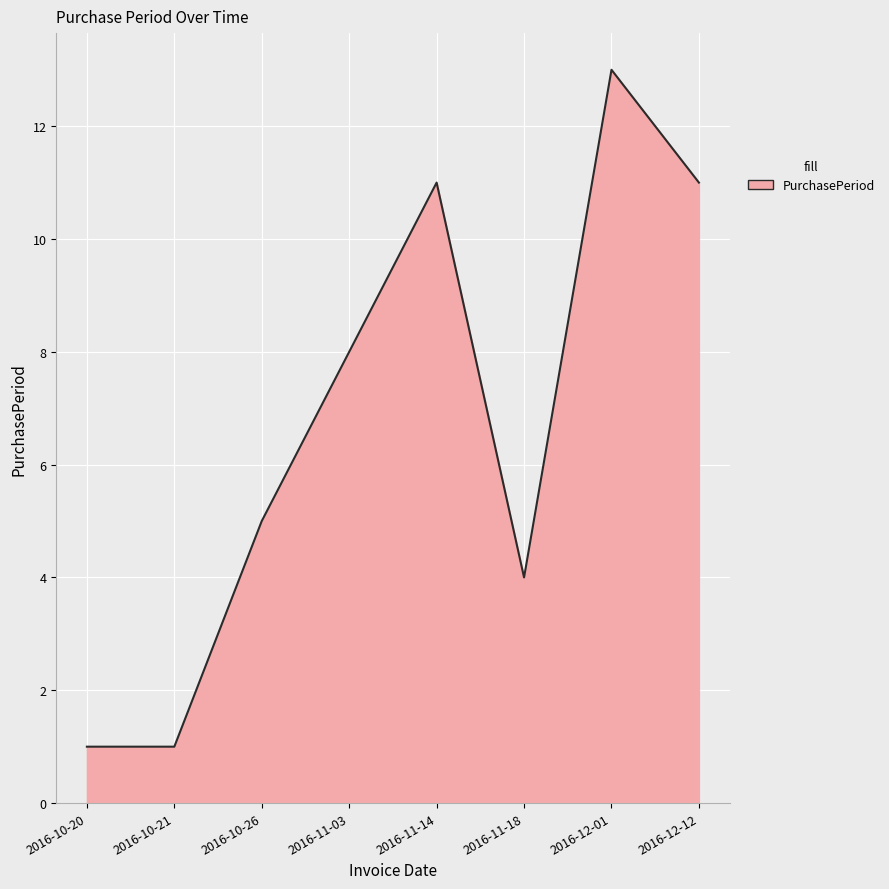

The value at 2016-11-18 is 1. True or false?

False